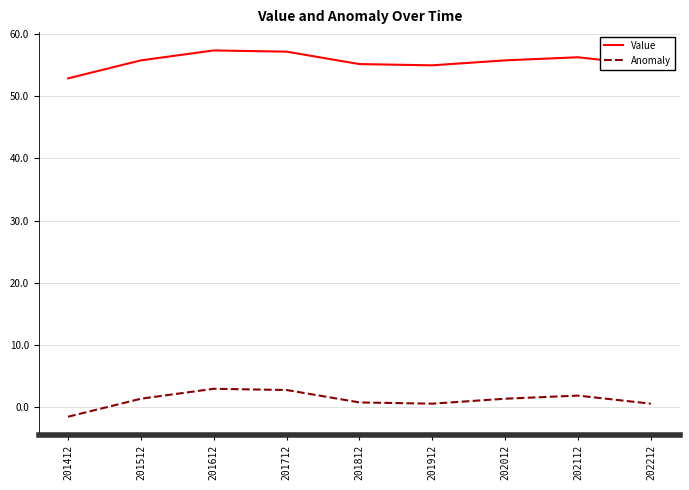

What is the greatest value displayed?

57.4